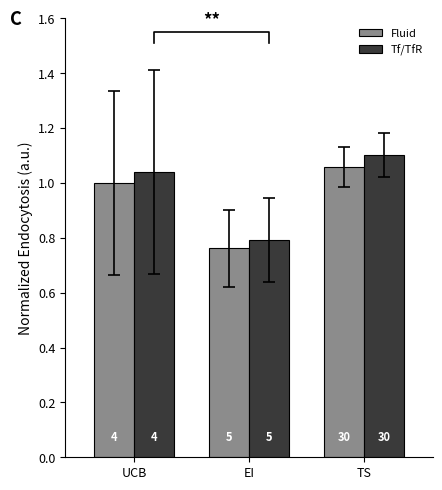

What are all the series names shown in the legend?

Fluid, Tf/TfR